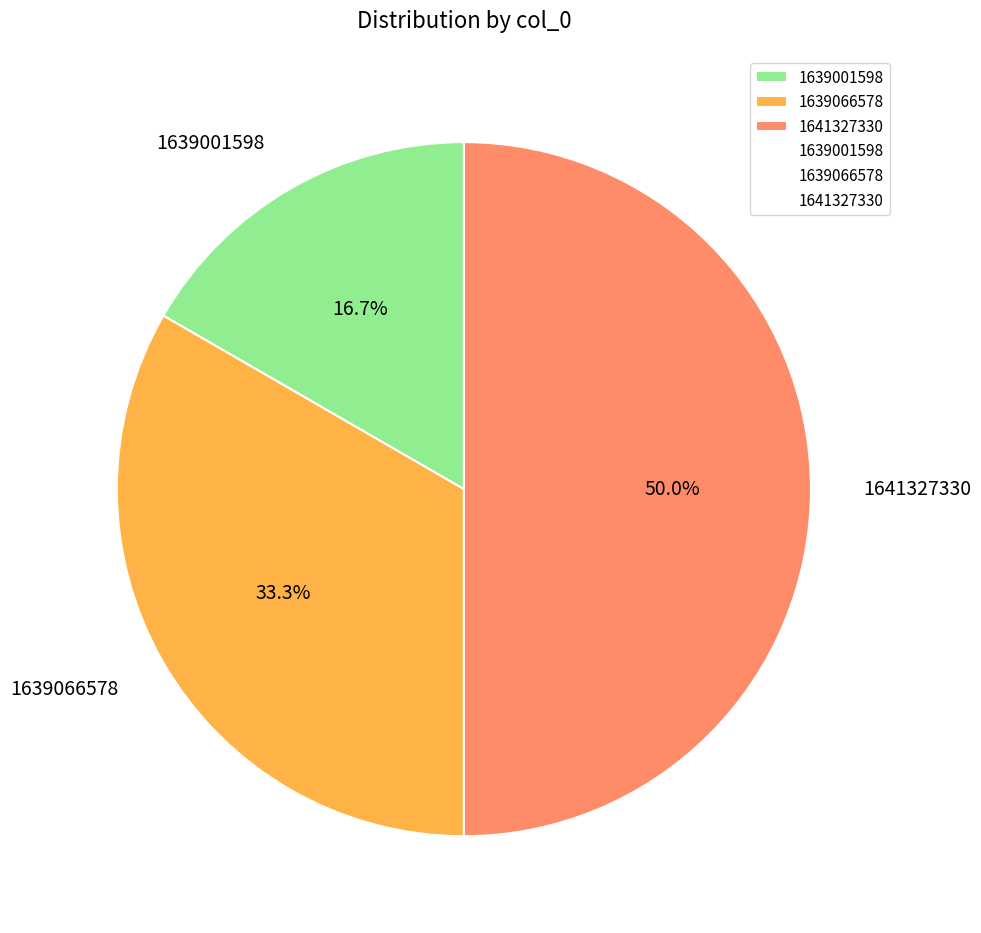

To the nearest percent, what is the difference between the 1639066578 and 1639001598 slice percentages?

17%